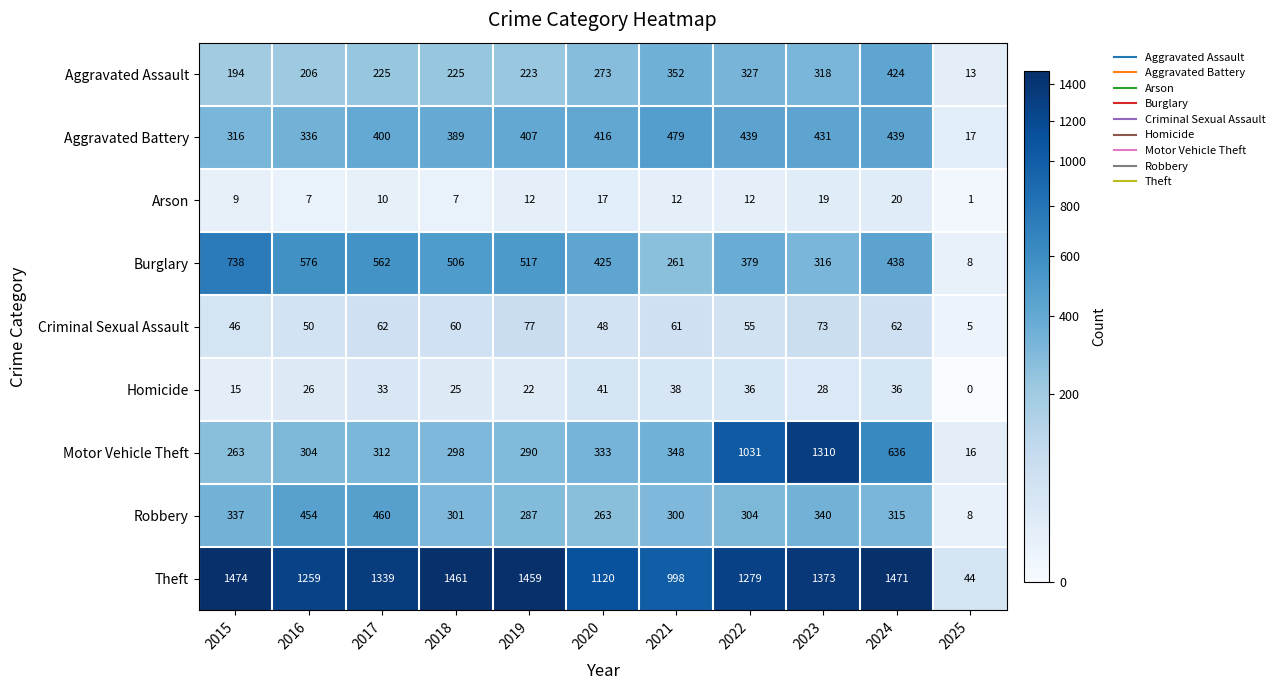

What is the difference between the Robbery values at 2017 and 2025?

452